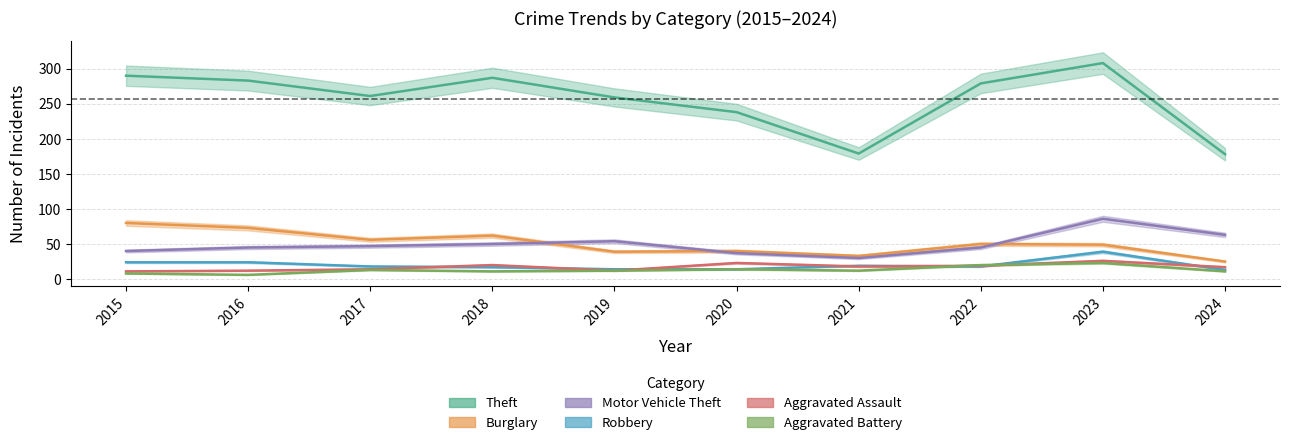

The value of Robbery at 2021 is 19. True or false?

True